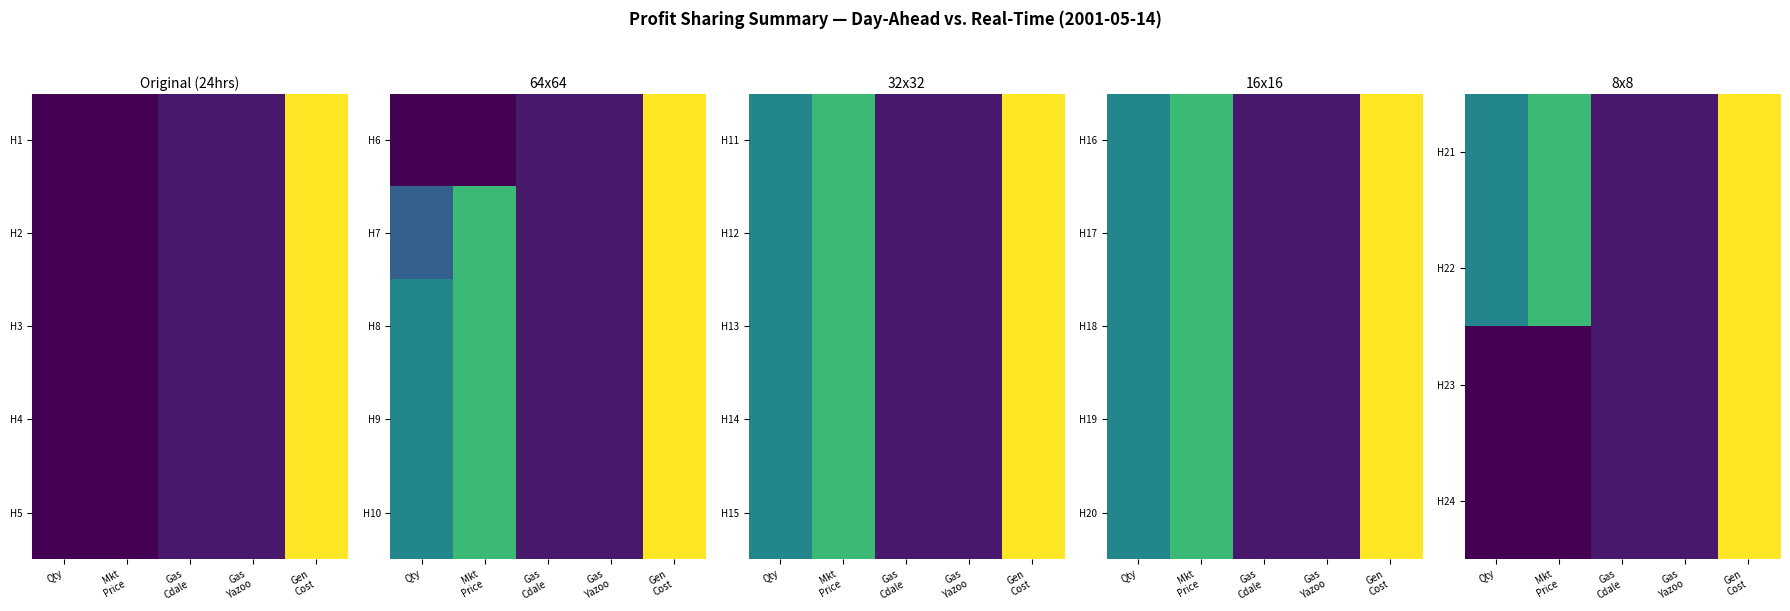

What is the difference between the maximum and minimum values in the H21 series?

60.8